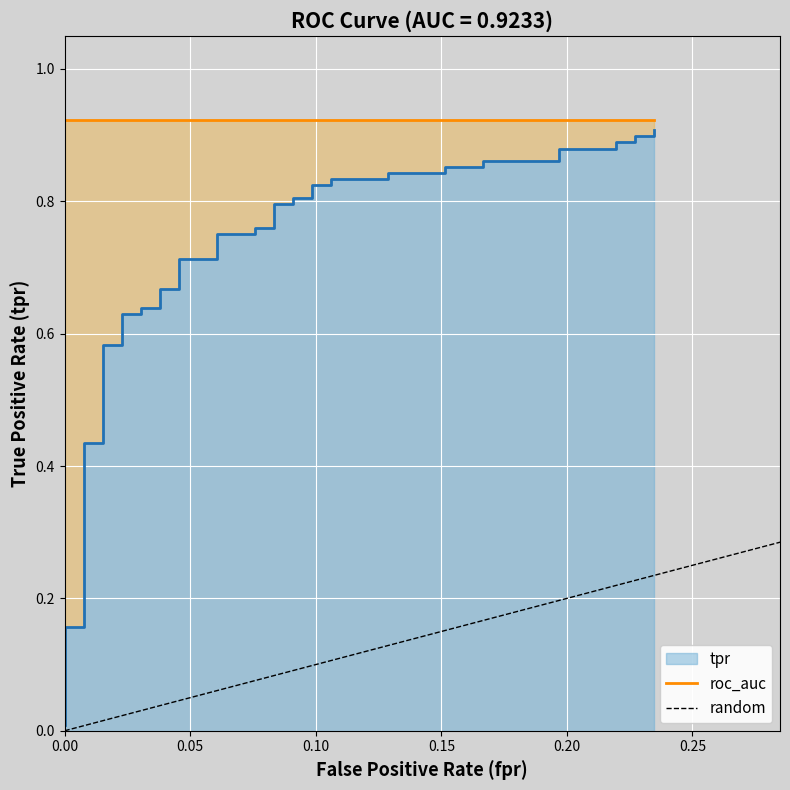

True or false: random has a value of 0.6 at 0.00.

False